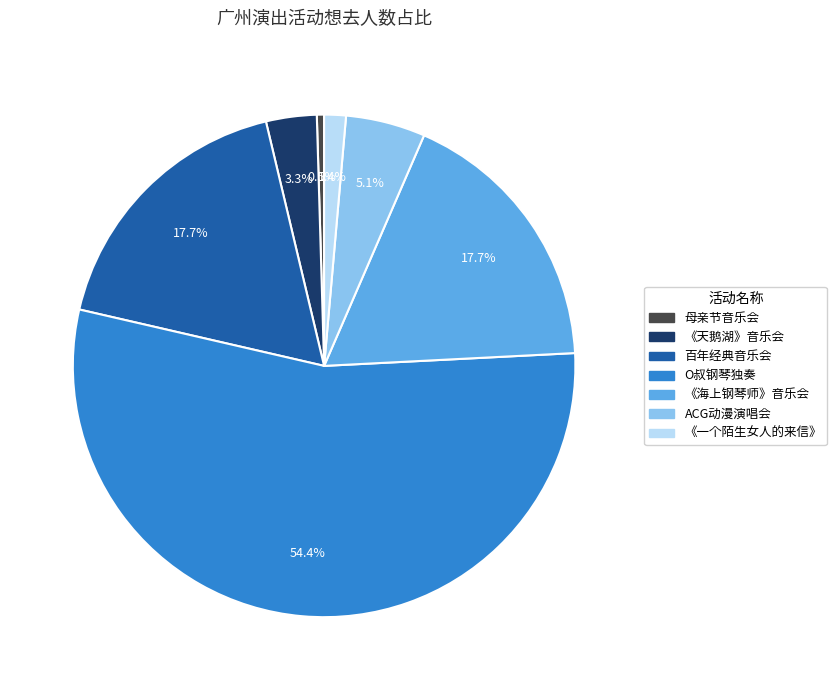

Which slice is the largest?

广州·奥斯卡·罗曼耶卓（O叔）钢琴独奏音乐会